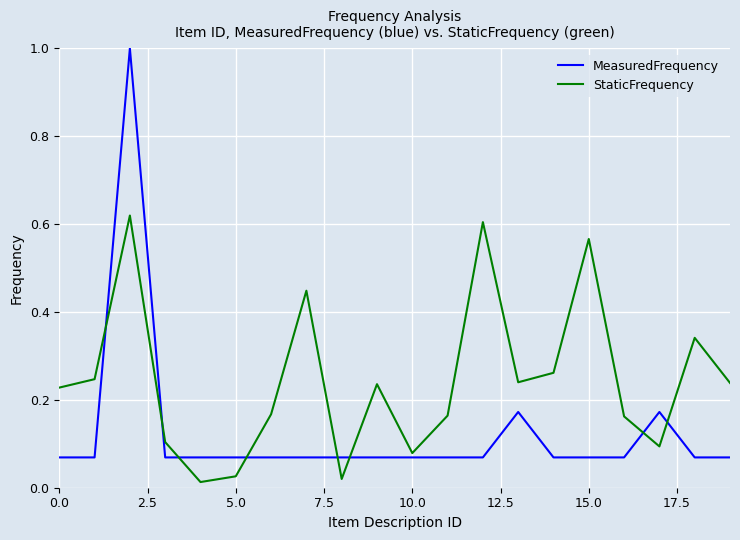

What is the maximum value shown in the chart?

1.0